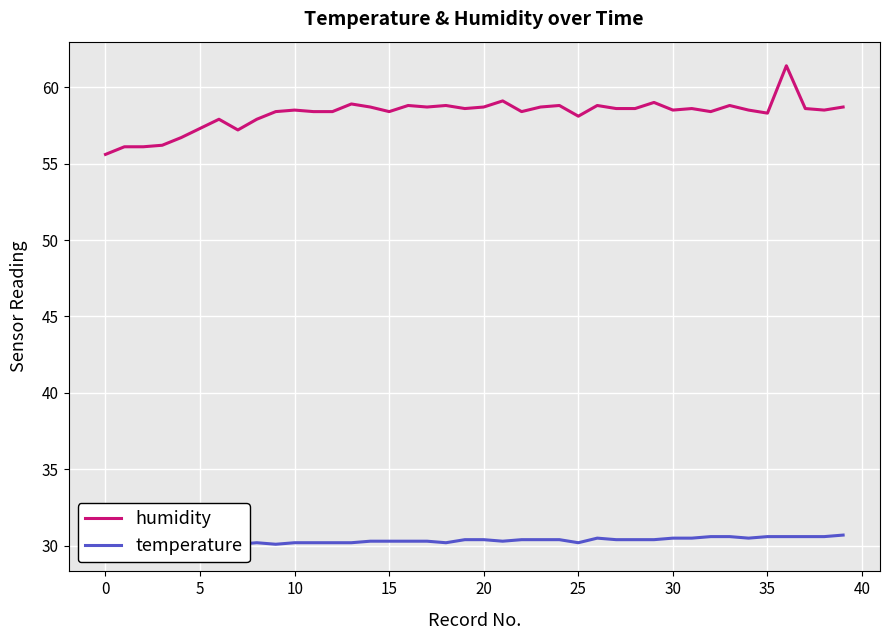

Does the chart display data point markers on the line(s)?

No